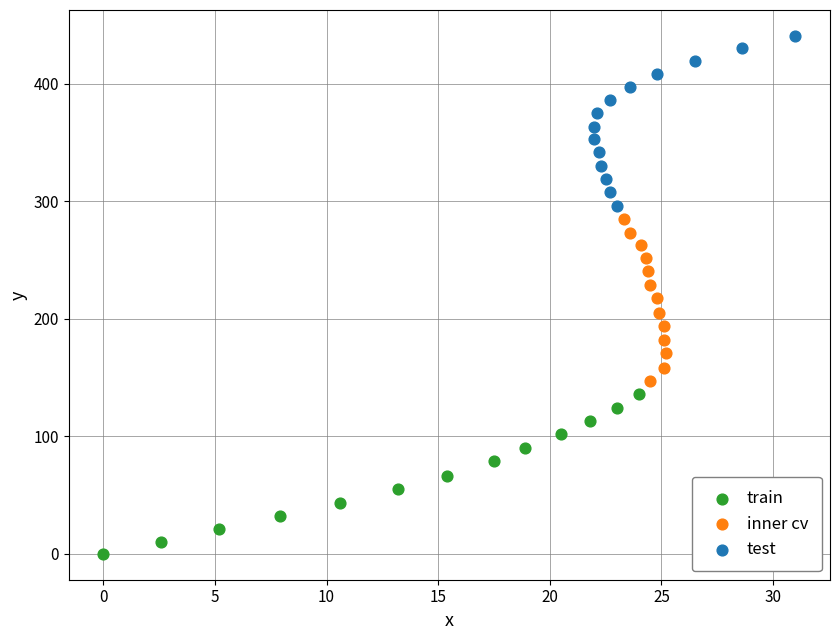

Which series contains the lowest Y value?

train